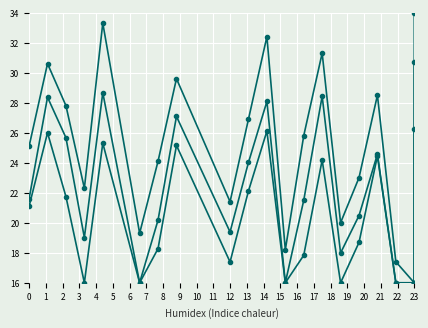

List the series in order of their peak value, lowest first.

Y_lower, Y_low, Y